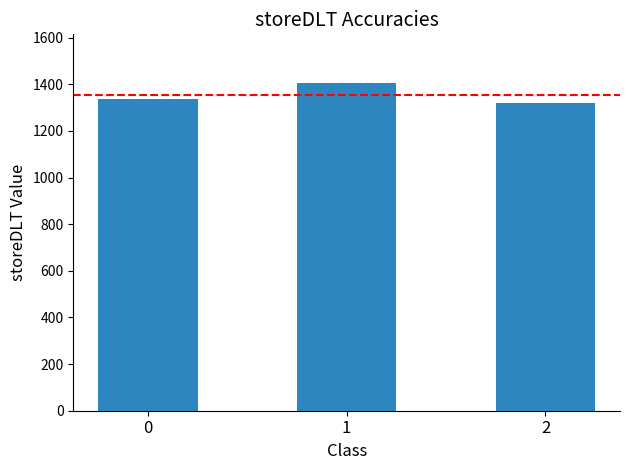

Are the bars grouped side by side (vs. stacked)?

No